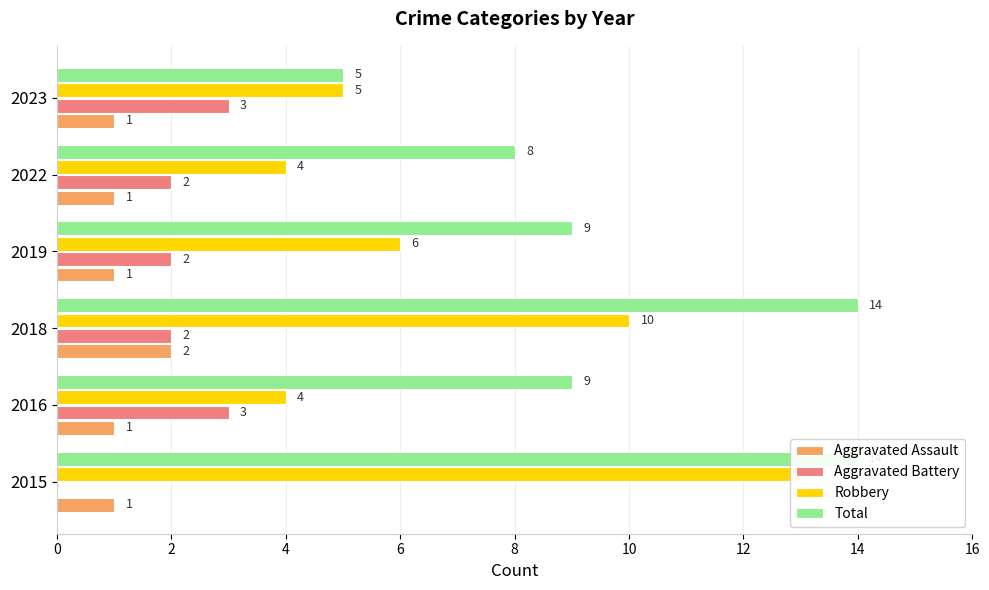

At 2022, list the series in order from smallest to largest.

Aggravated Assault, Aggravated Battery, Robbery, Total